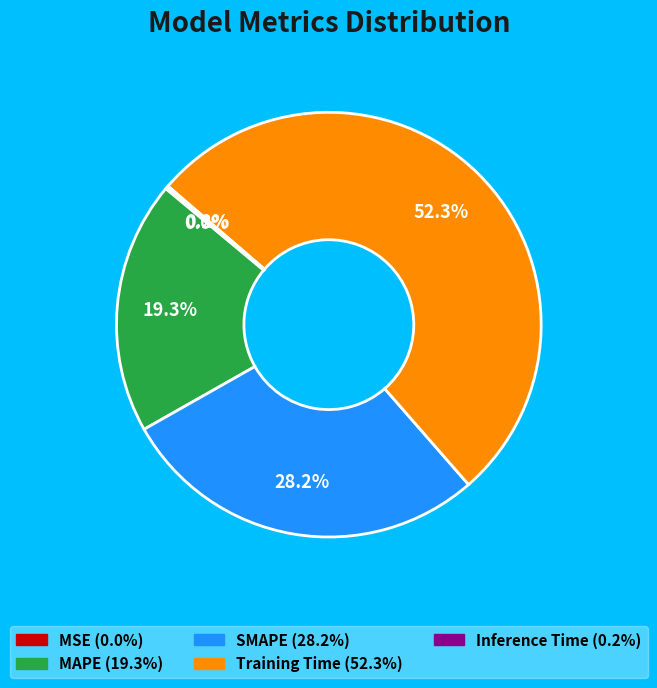

Which category has the biggest portion of the pie?

Training Time